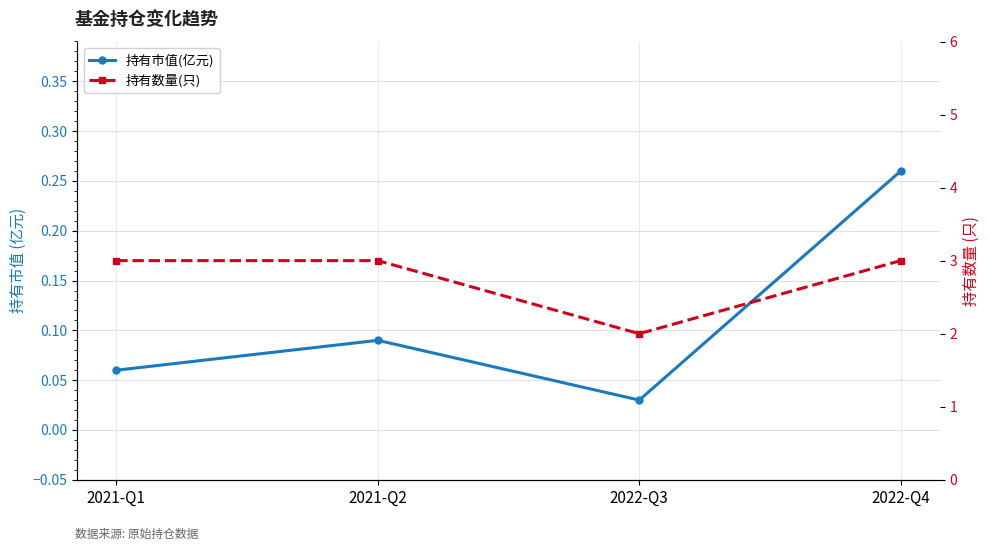

Reading left to right, what are all the values shown in this chart?

持有市值(亿元): 2021-Q1=0.1	2021-Q2=0.1	2022-Q3=0.0	2022-Q4=0.3
持有数量(只): 2021-Q1=3.0	2021-Q2=3.0	2022-Q3=2.0	2022-Q4=3.0